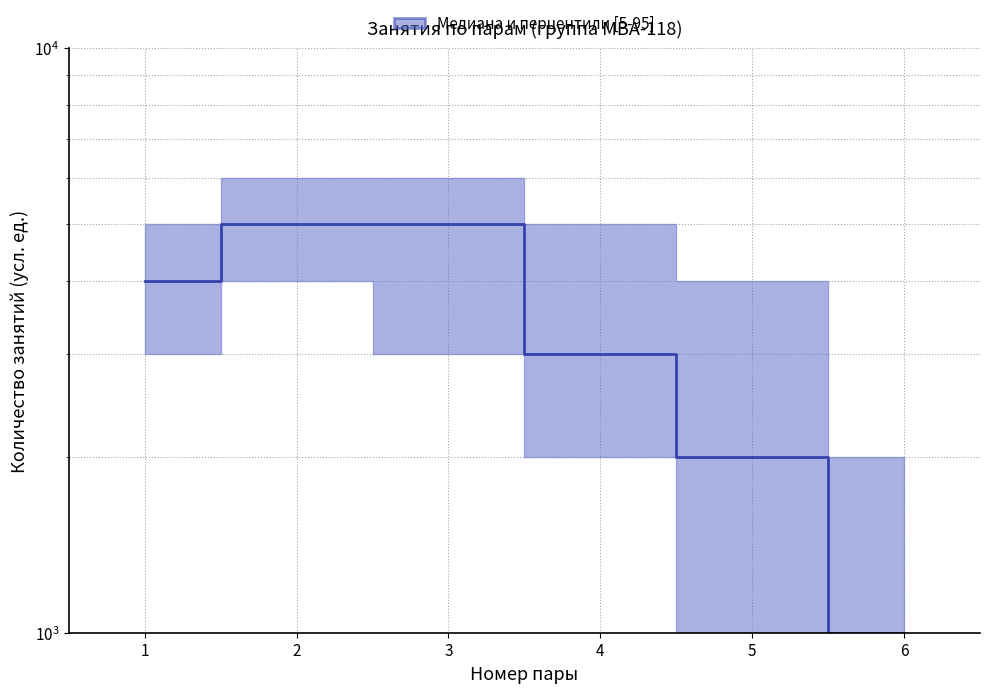

What is the difference between the maximum and second lowest values?

3000